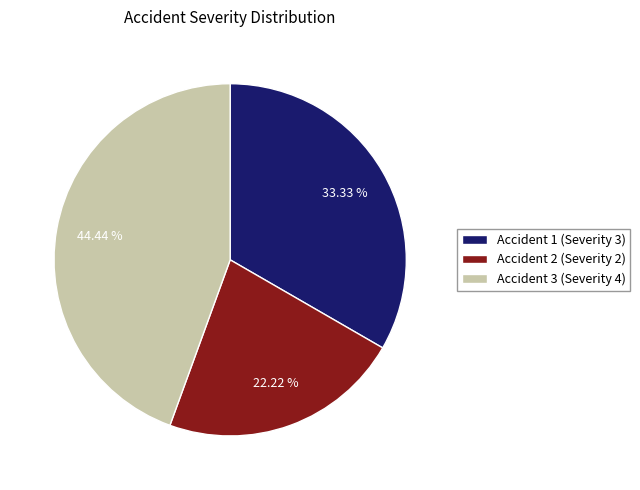

Rank the categories by value from highest to lowest.

Accident 3 (Severity 4), Accident 1 (Severity 3), Accident 2 (Severity 2)